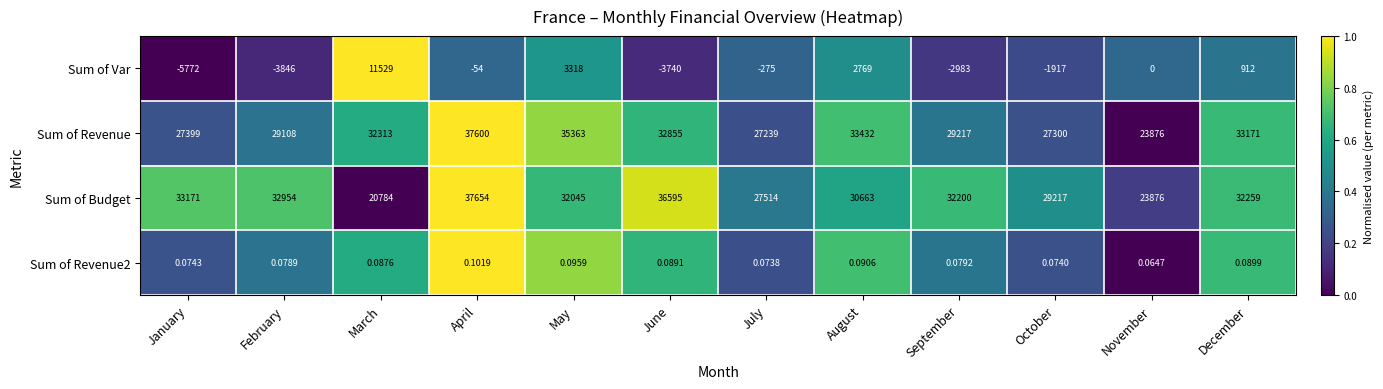

List the labels in order of Sum of Revenue value, largest first.

April, May, August, December, June, March, September, February, January, October, July, November